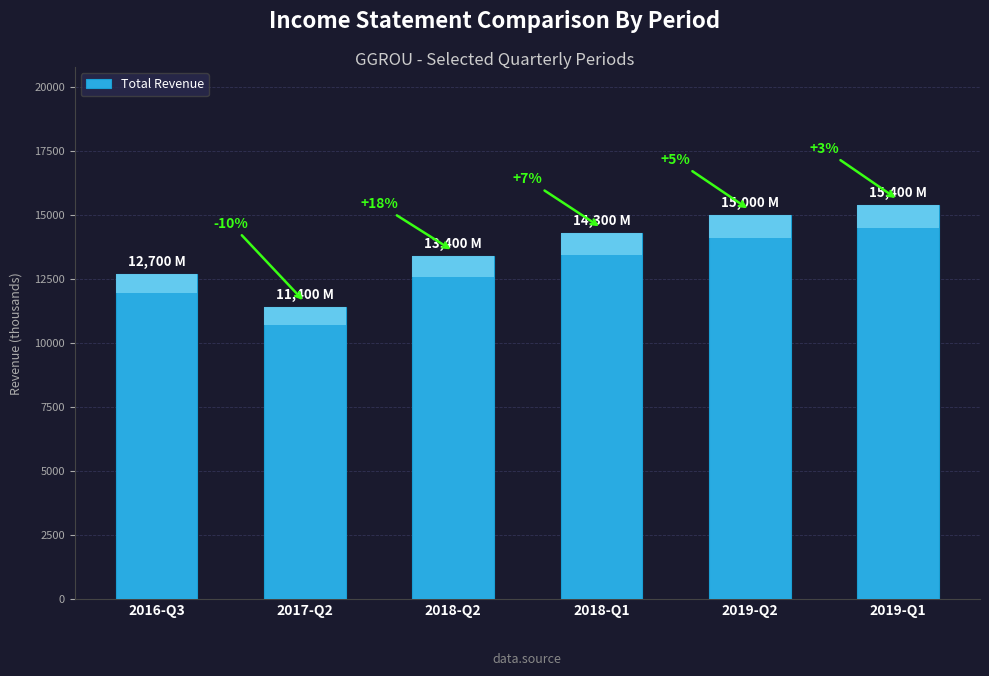

What is the difference between the maximum and minimum values?

4000